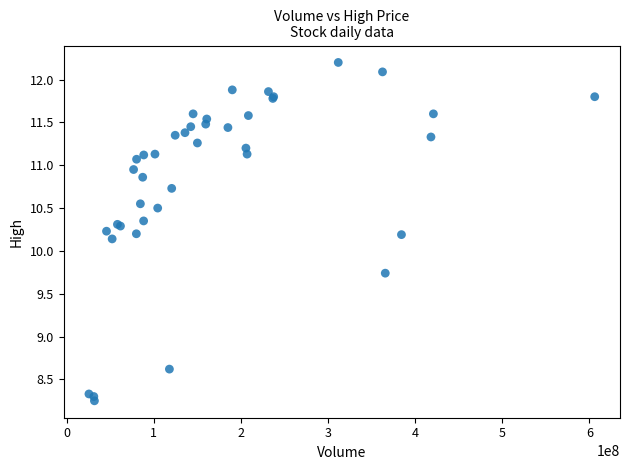

What Y value in the scatter plot is closest to 10?

10.1